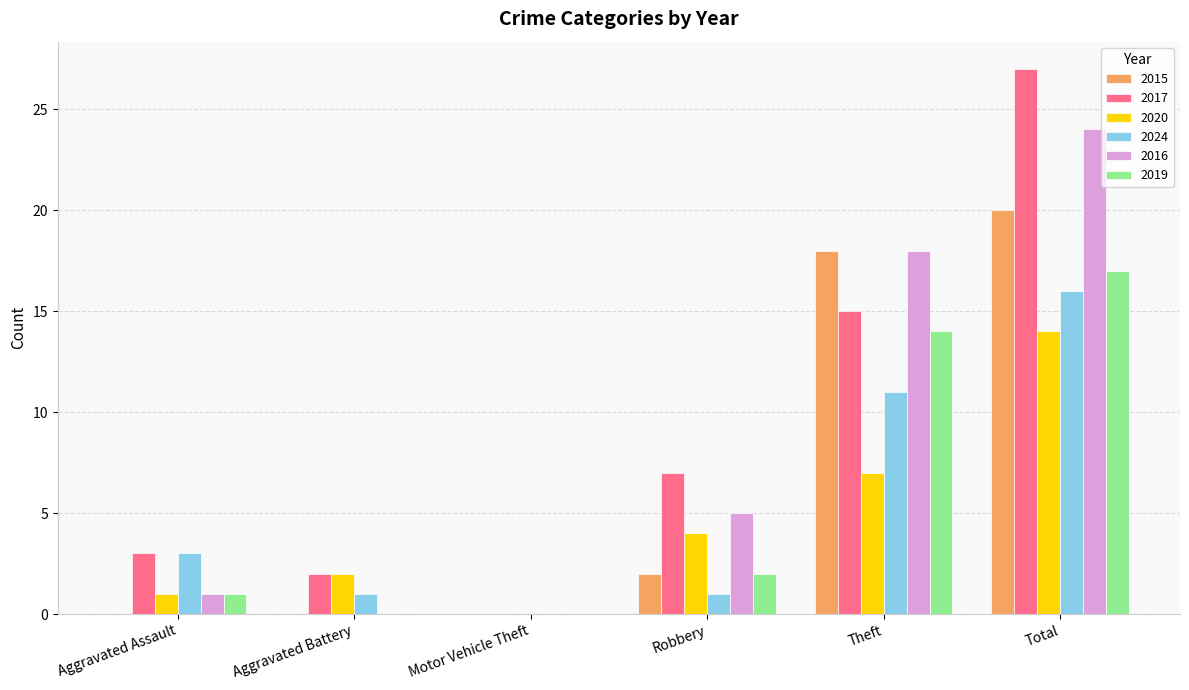

What is the maximum value shown in the chart?

27